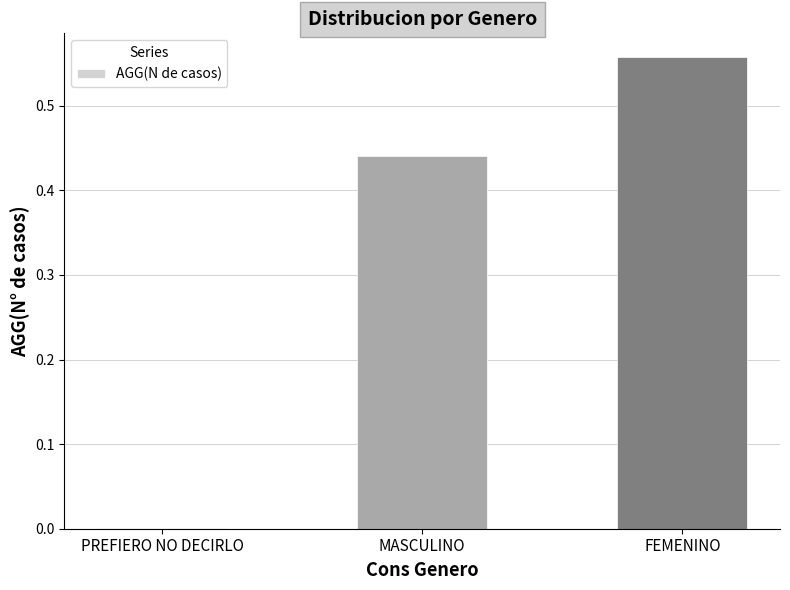

At which category does the chart reach its peak across all series?

FEMENINO